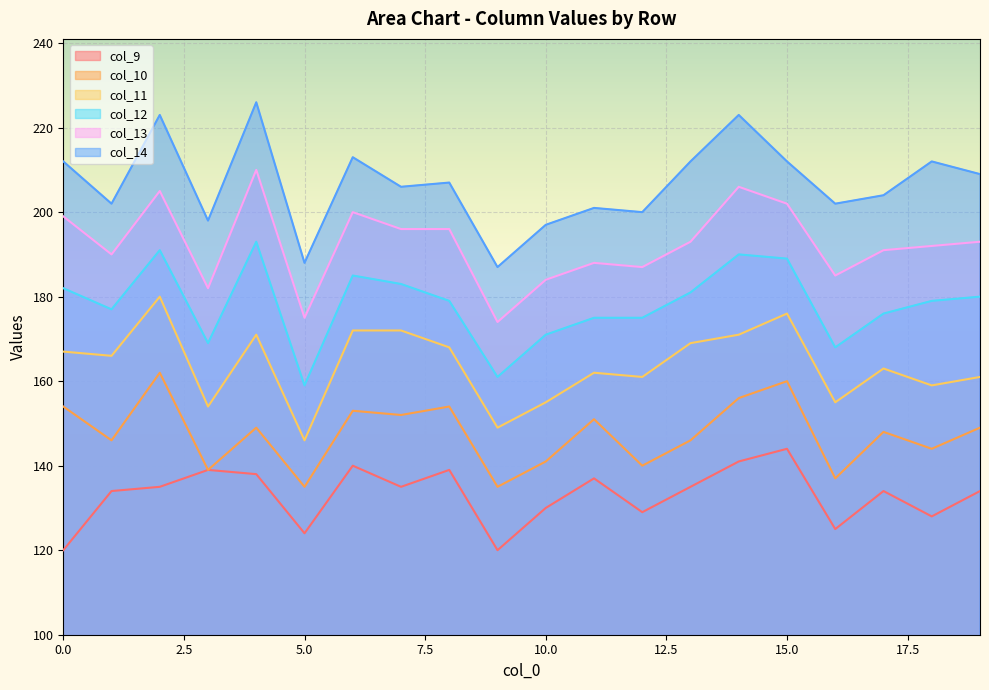

What is the greatest value displayed?

226